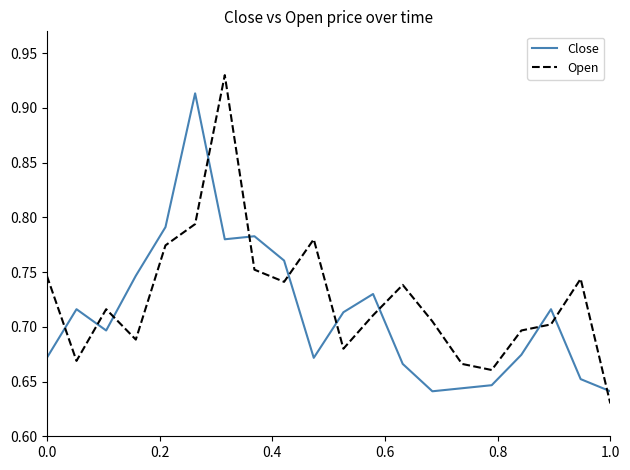

How many Close values are between 0 and 1?

20